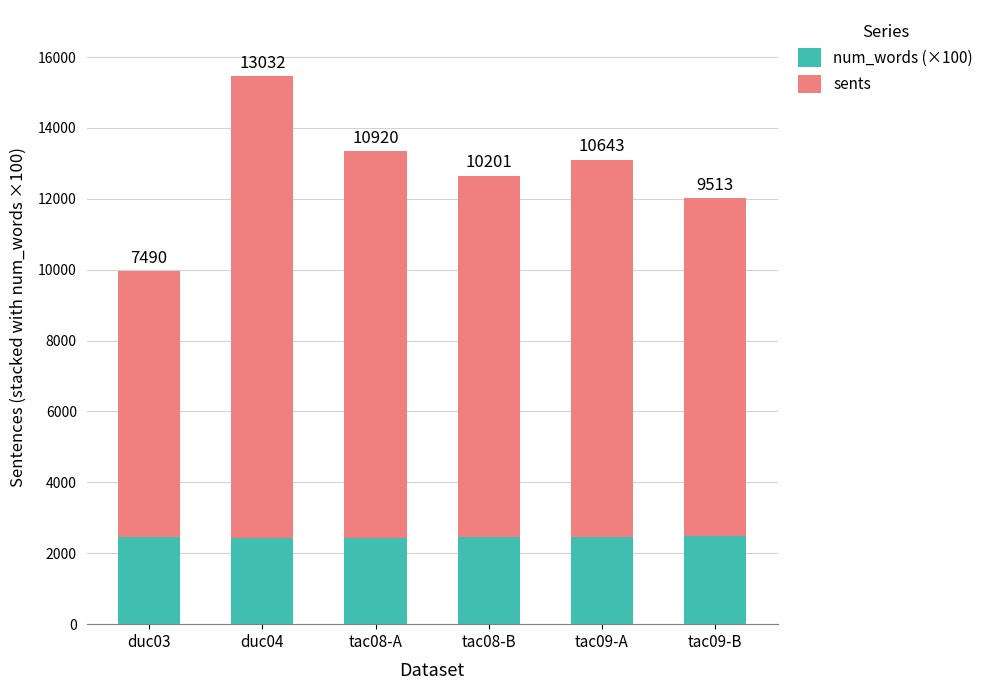

Reading left to right, list the values for the num_words (×100) series.

duc03=2473	duc04=2438	tac08-A=2431	tac08-B=2456	tac09-A=2460	tac09-B=2499